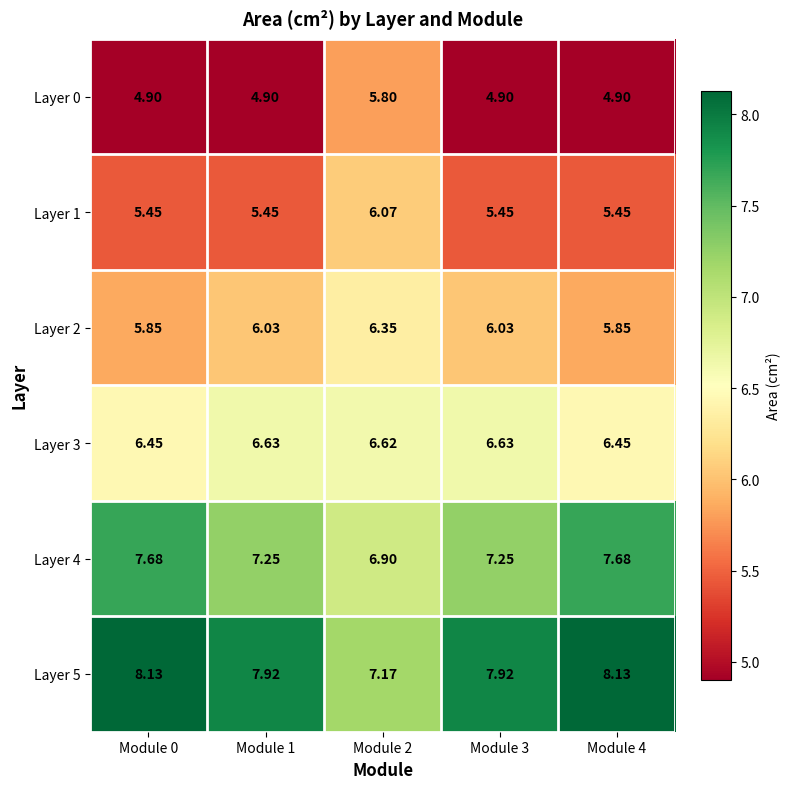

Rank the series by their maximum value, from lowest to highest.

Layer 0, Layer 1, Layer 2, Layer 3, Layer 4, Layer 5